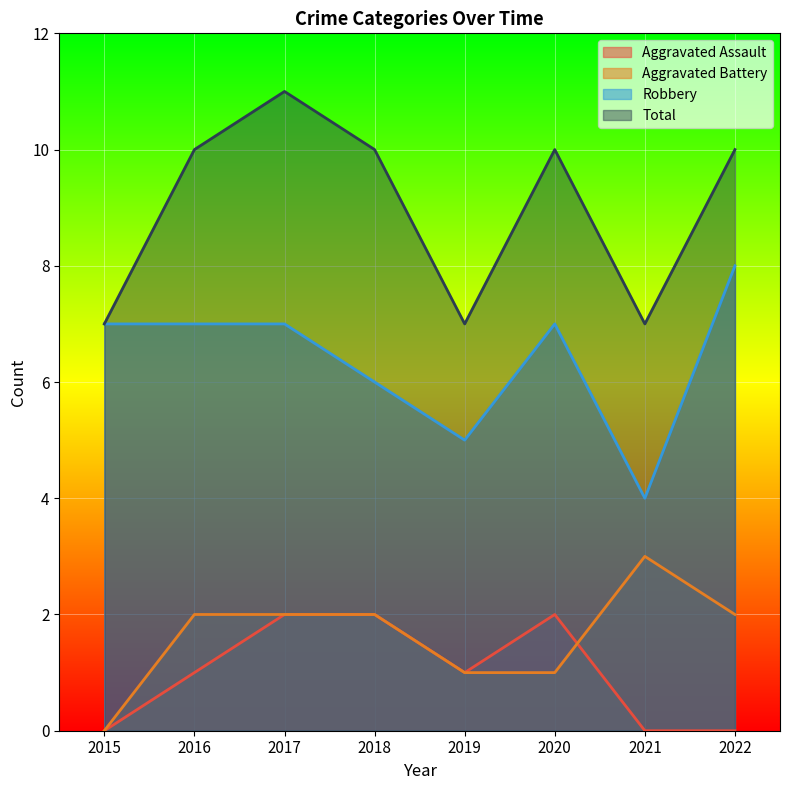

At which category does the chart reach its peak across all series?

2017